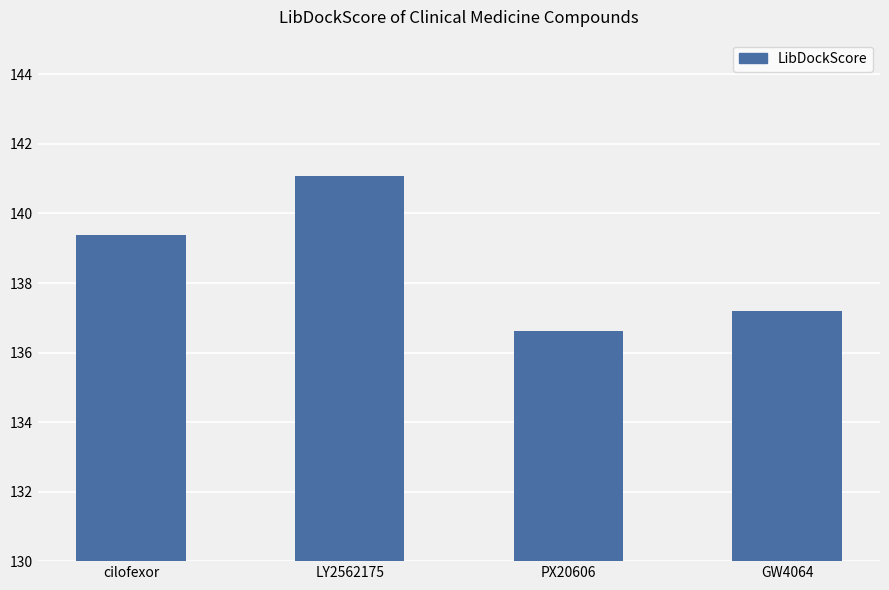

Reading left to right, list all the values displayed in this chart.

139.4	141.1	136.6	137.2